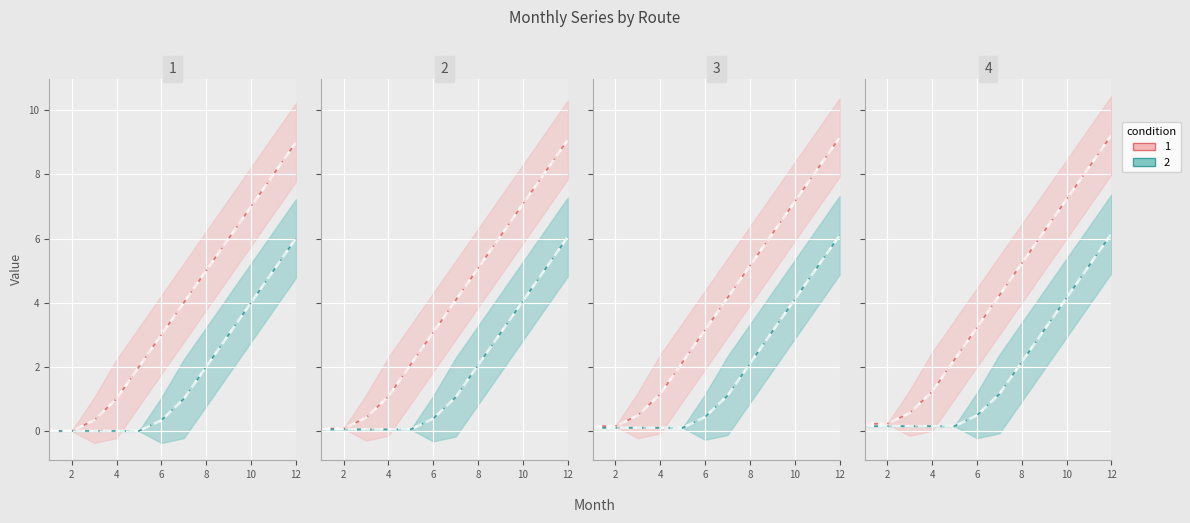

Does the chart display data point markers on the line(s)?

No